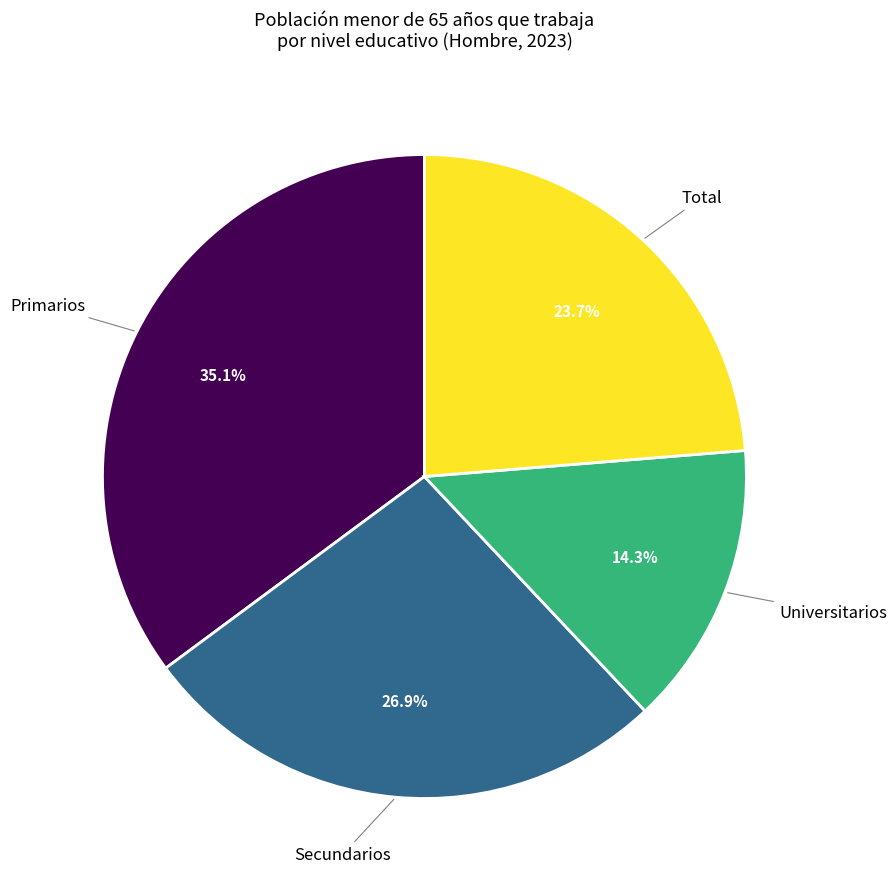

Does any single category account for the majority?

No